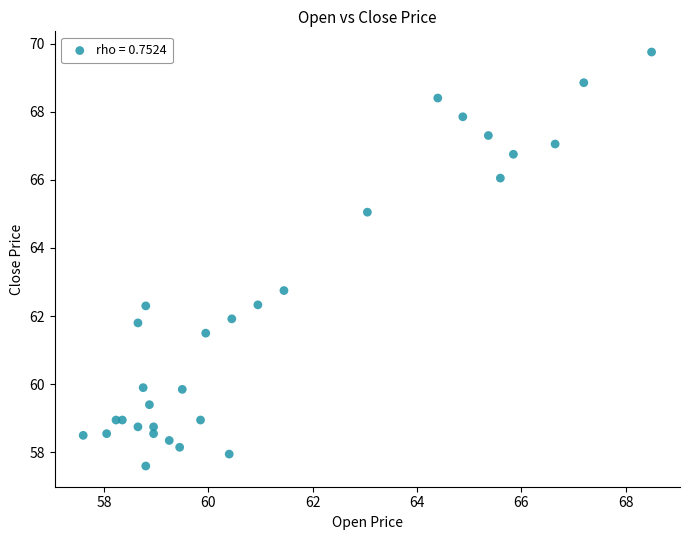

What Y value in the scatter plot is closest to 63?

62.8